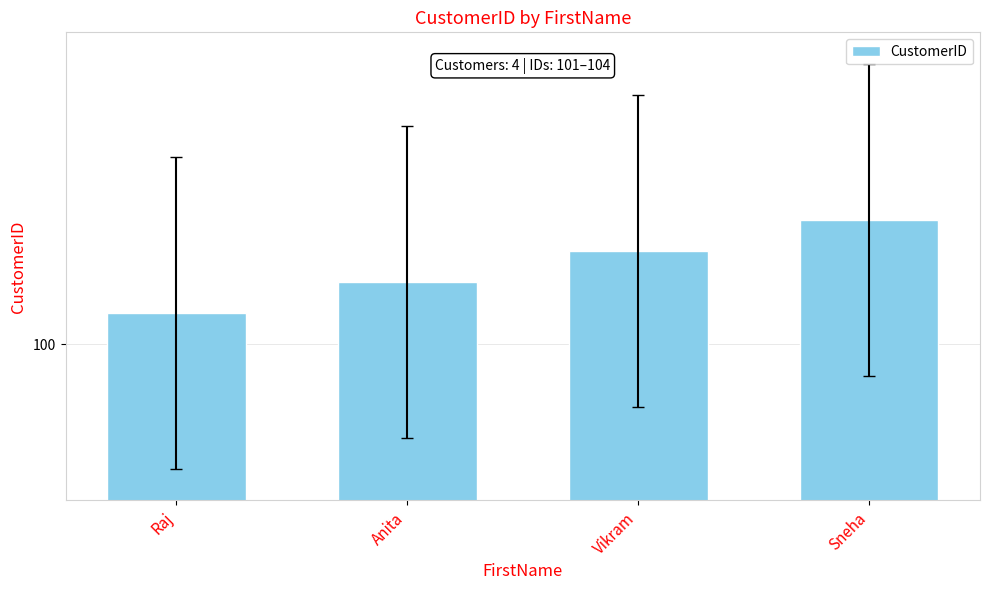

What position from the left is Vikram?

3